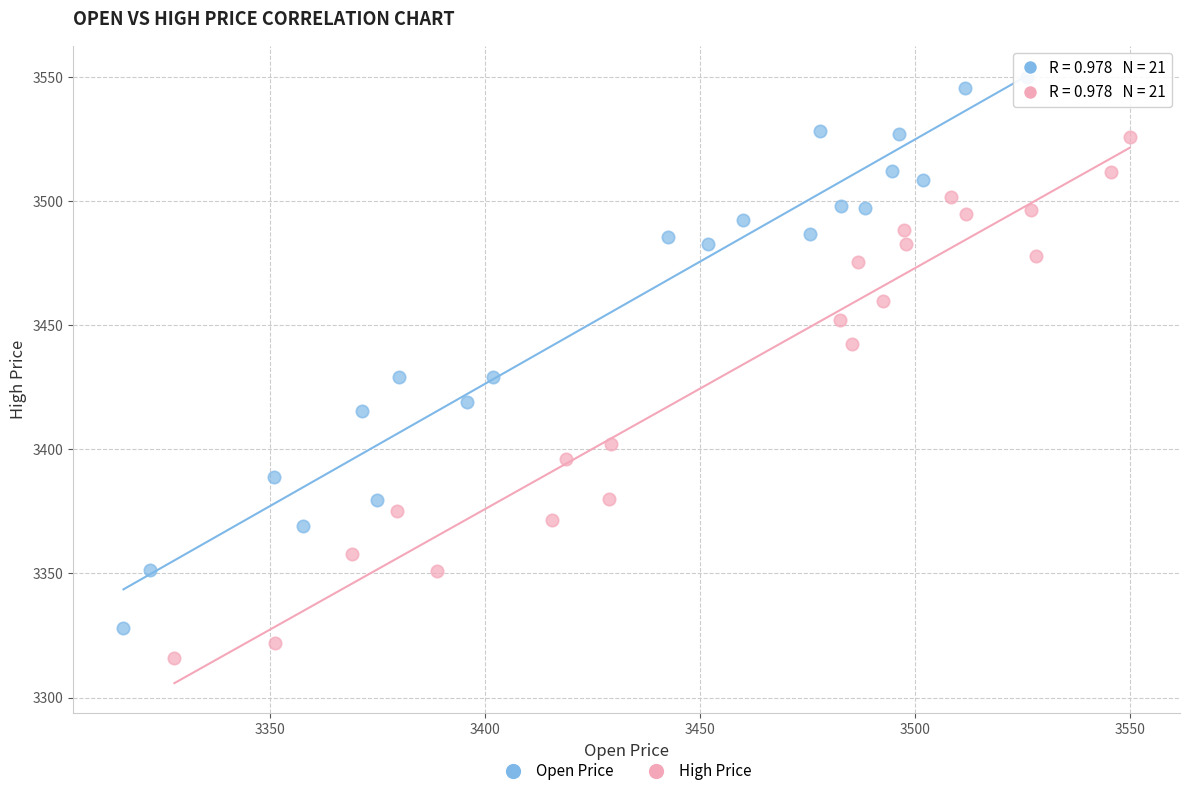

Which series contains the lowest Y value?

High Price